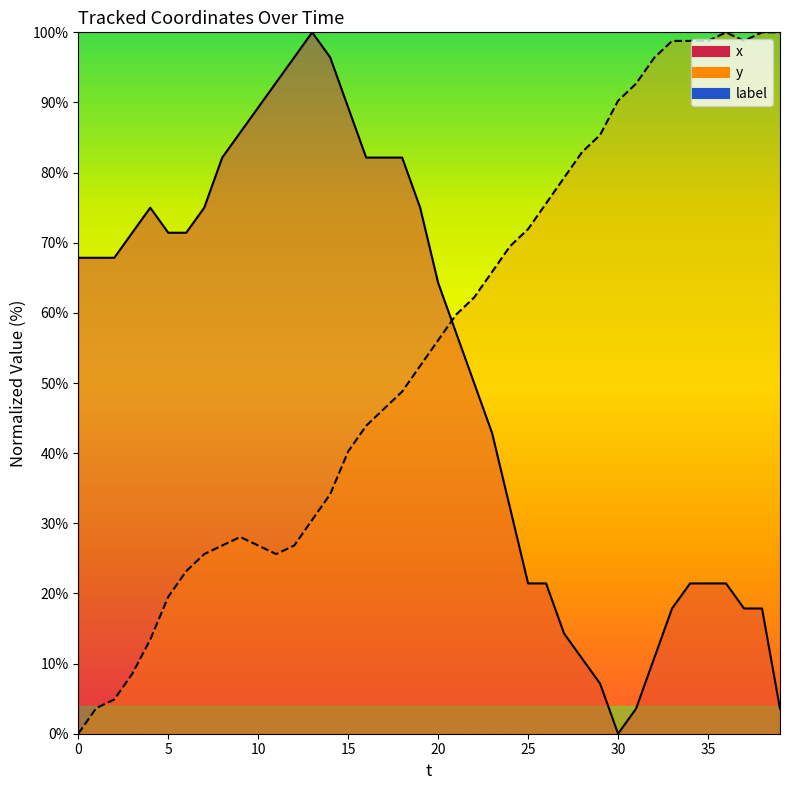

What is the sum of all x values?

2078.6